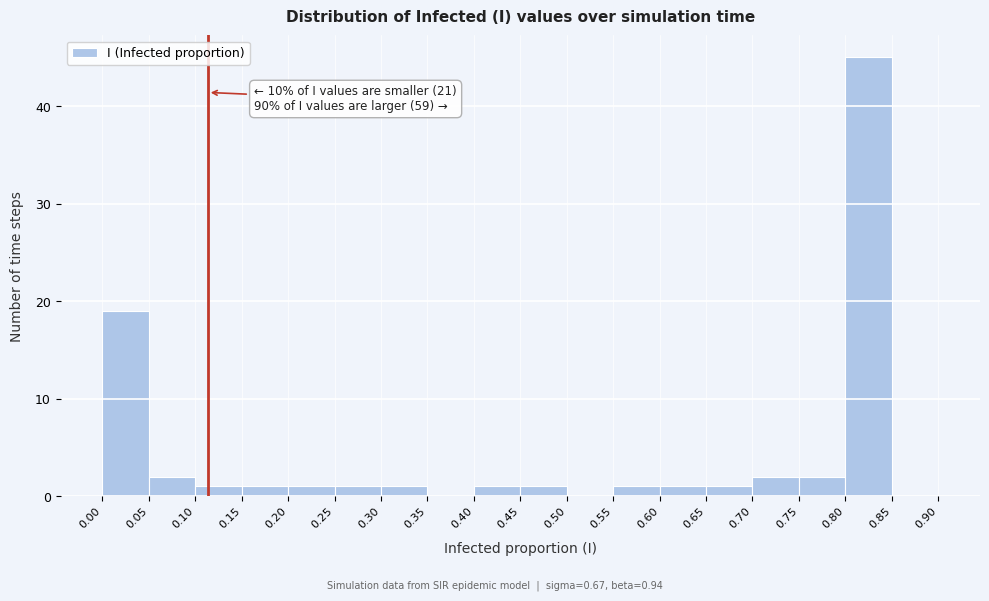

Which range on the x-axis has the tallest bar?

0.80 to 0.85